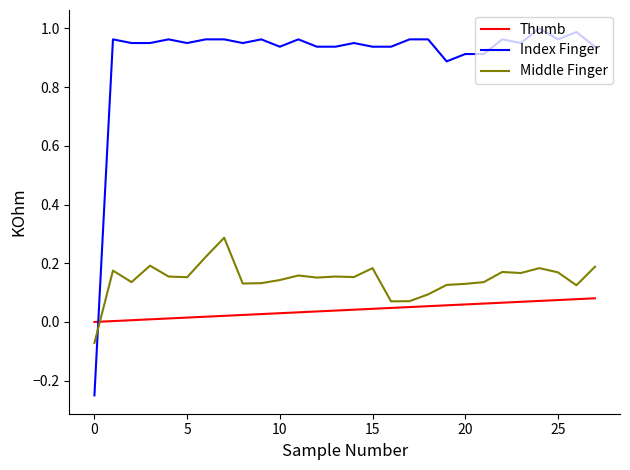

True or false: Index Finger has more than 0 points higher than both neighbors.

True